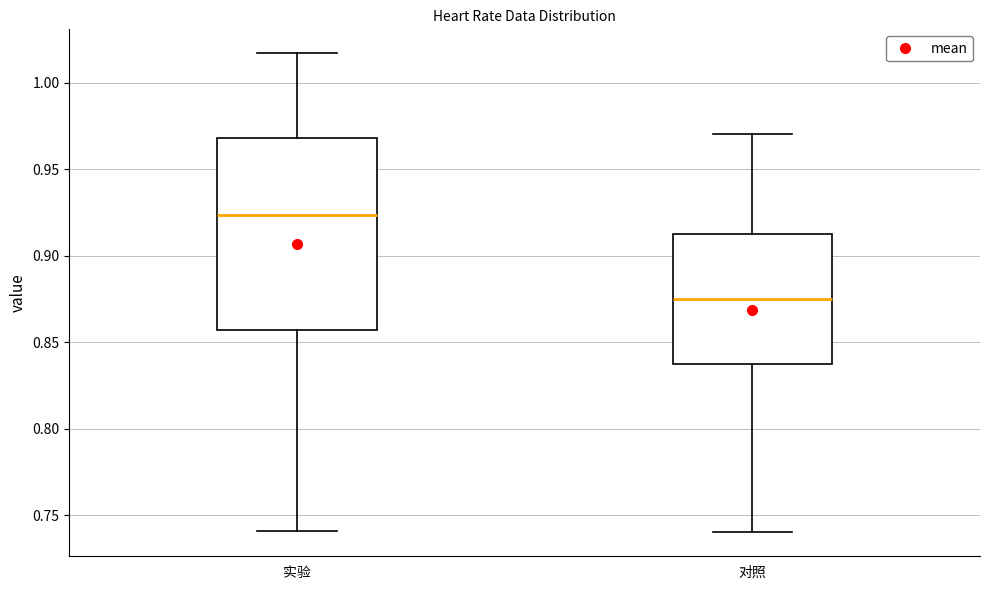

Comparing the boxes themselves (not the whiskers), which one is the tallest?

实验